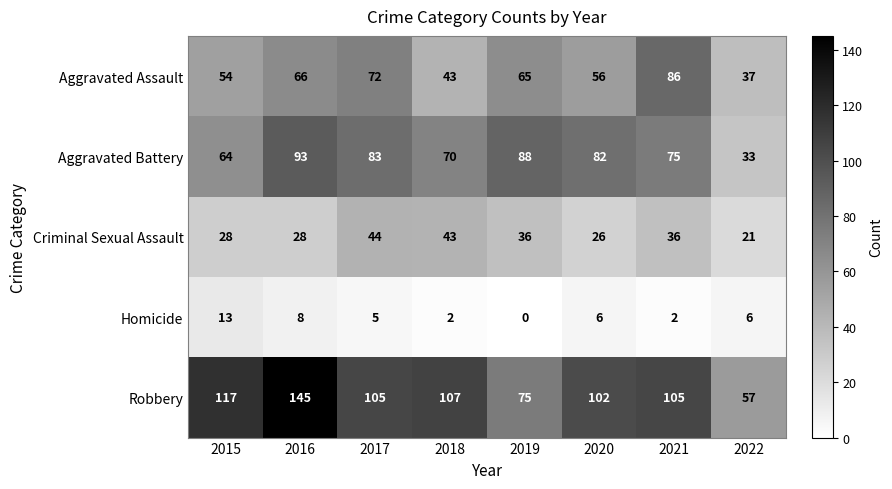

Which series has the largest total across all categories?

Robbery